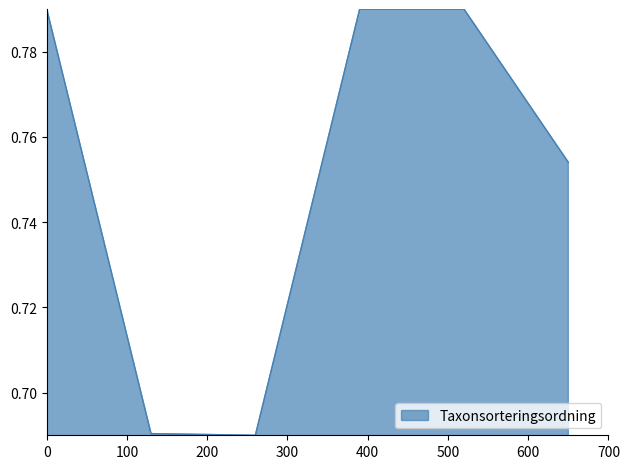

Count the values in the range 0 to 1.

6